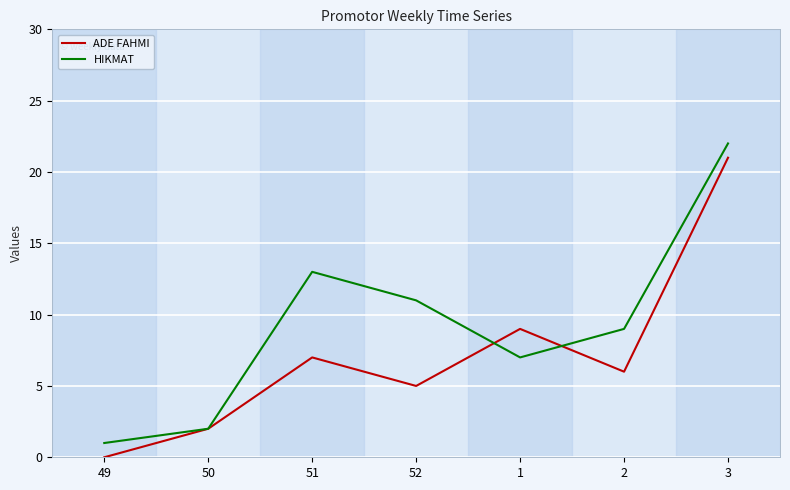

List the series in order of their overall mean, highest first.

HIKMAT, ADE FAHMI